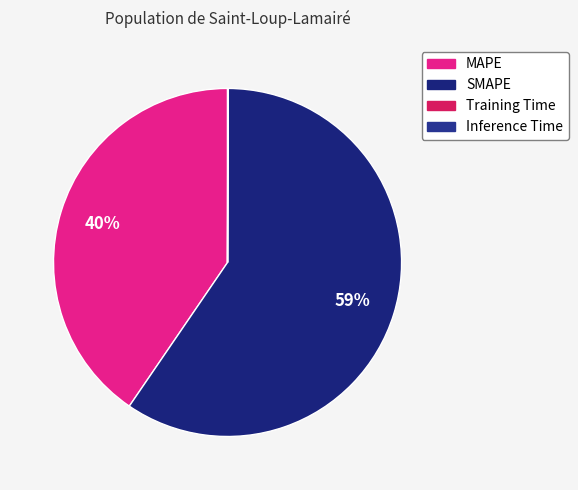

True or false: Inference Time accounts for 13% of the total.

False